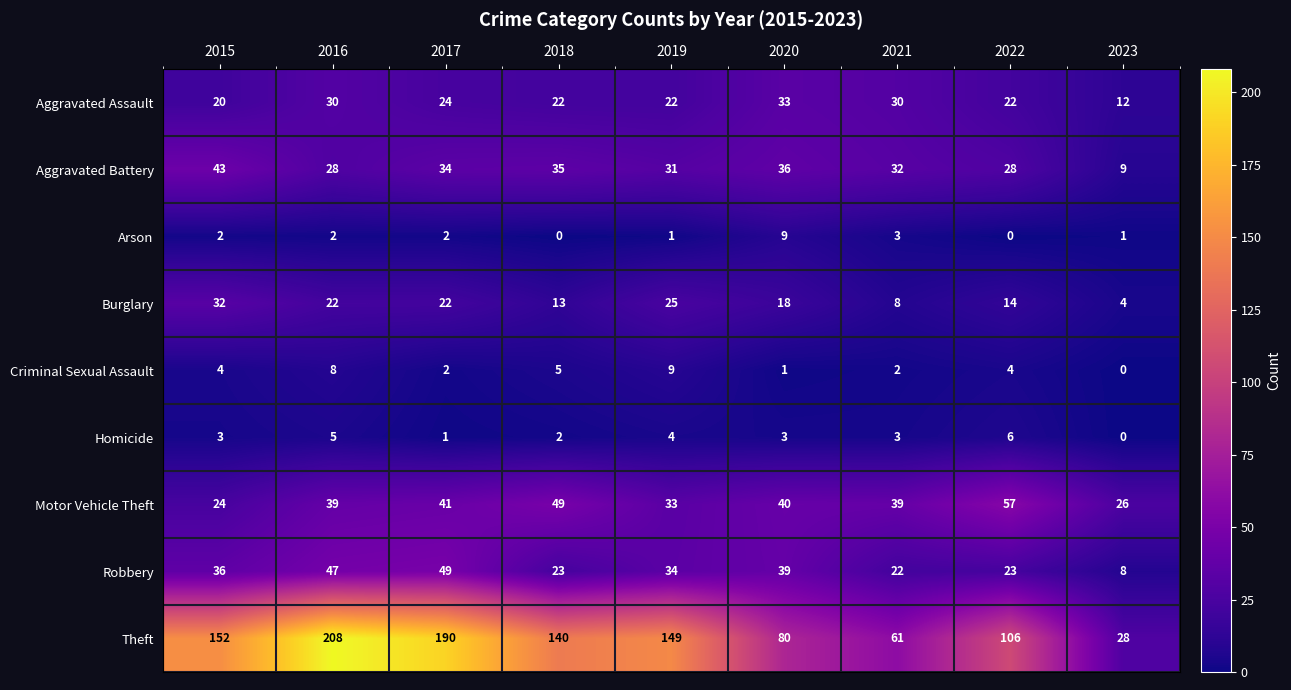

What is the average value of the Robbery series?

31